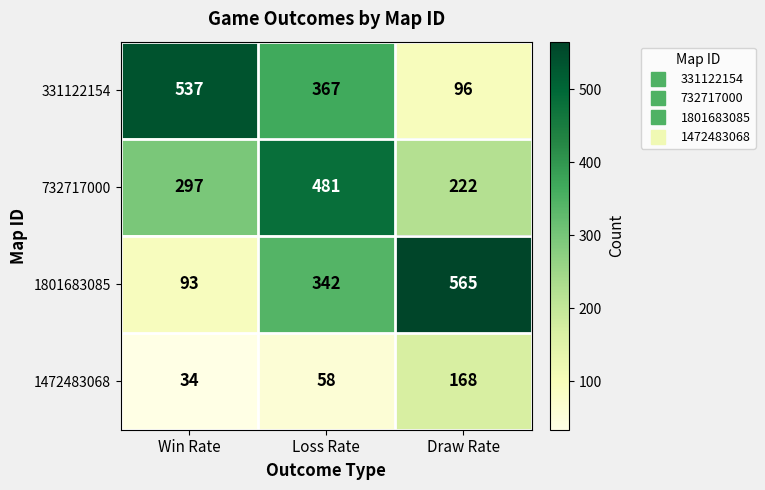

At which category does the chart reach its minimum across all series?

Win Rate